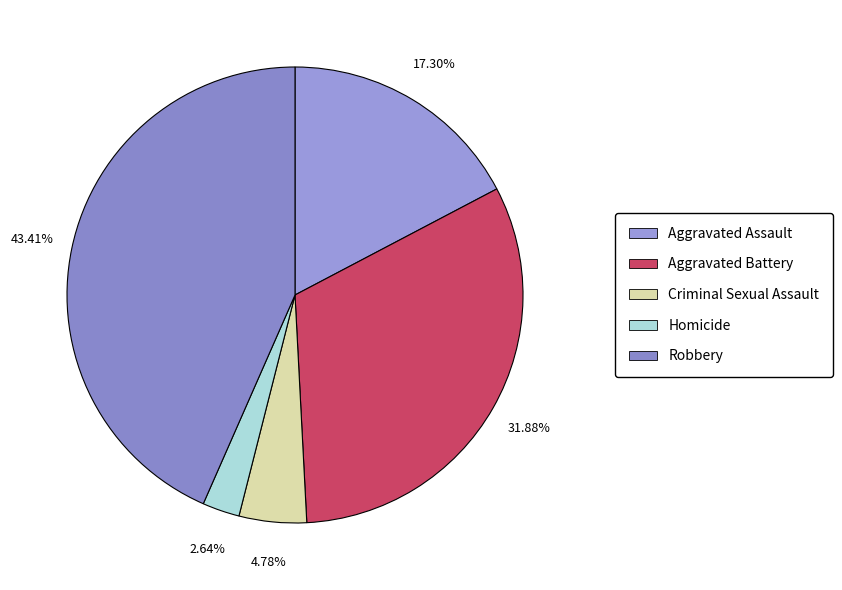

Between Robbery and Criminal Sexual Assault, which is larger?

Robbery